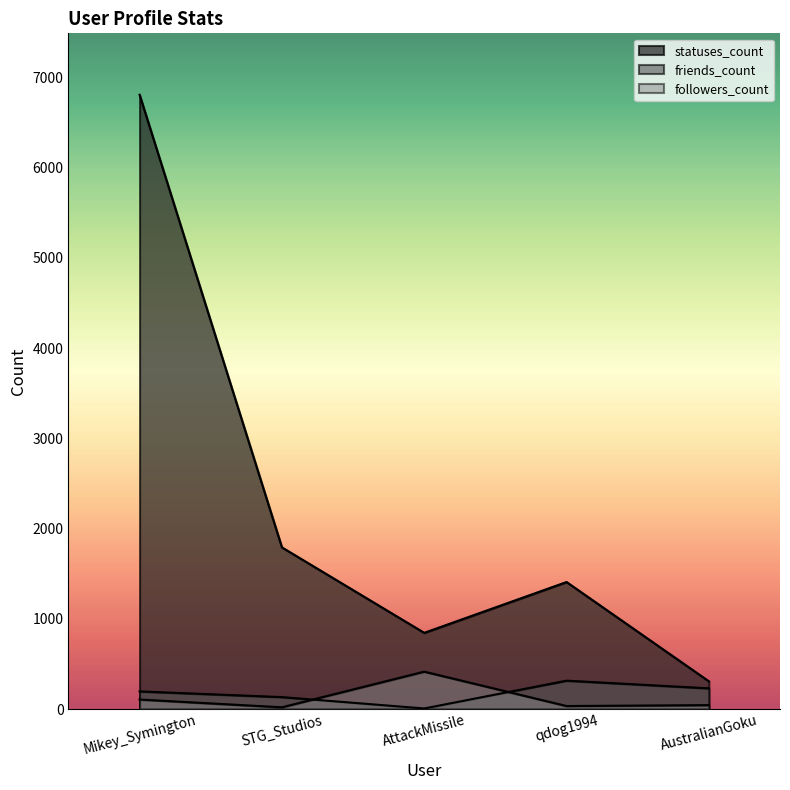

The friends_count series shows 229 at AustralianGoku. True or false?

True